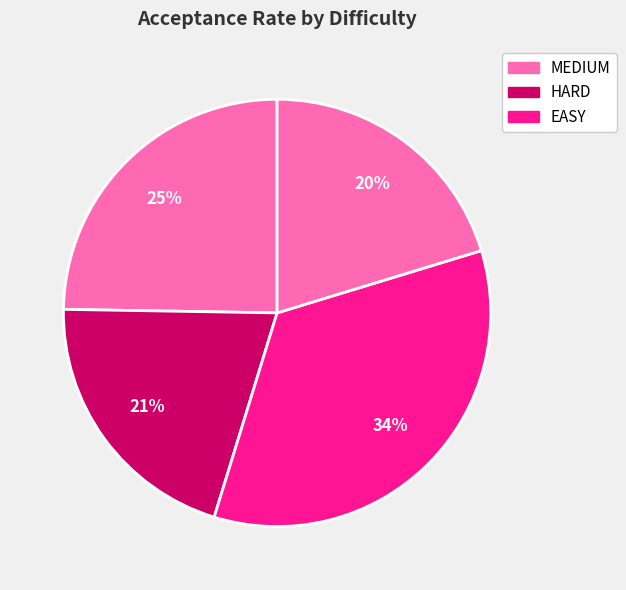

Does any single category account for the majority?

No